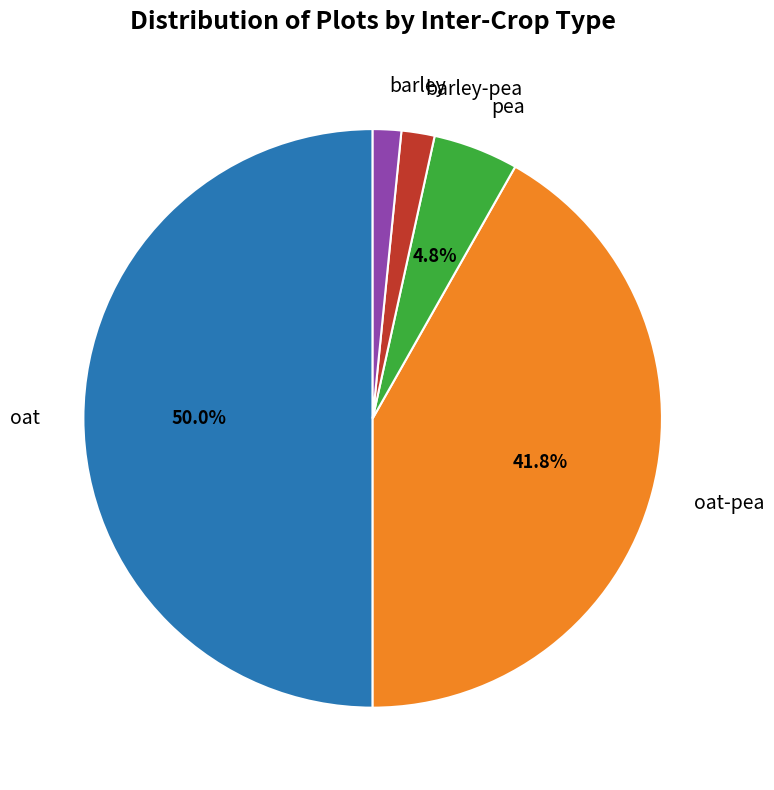

Is the sum of pea and oat greater than half?

Yes